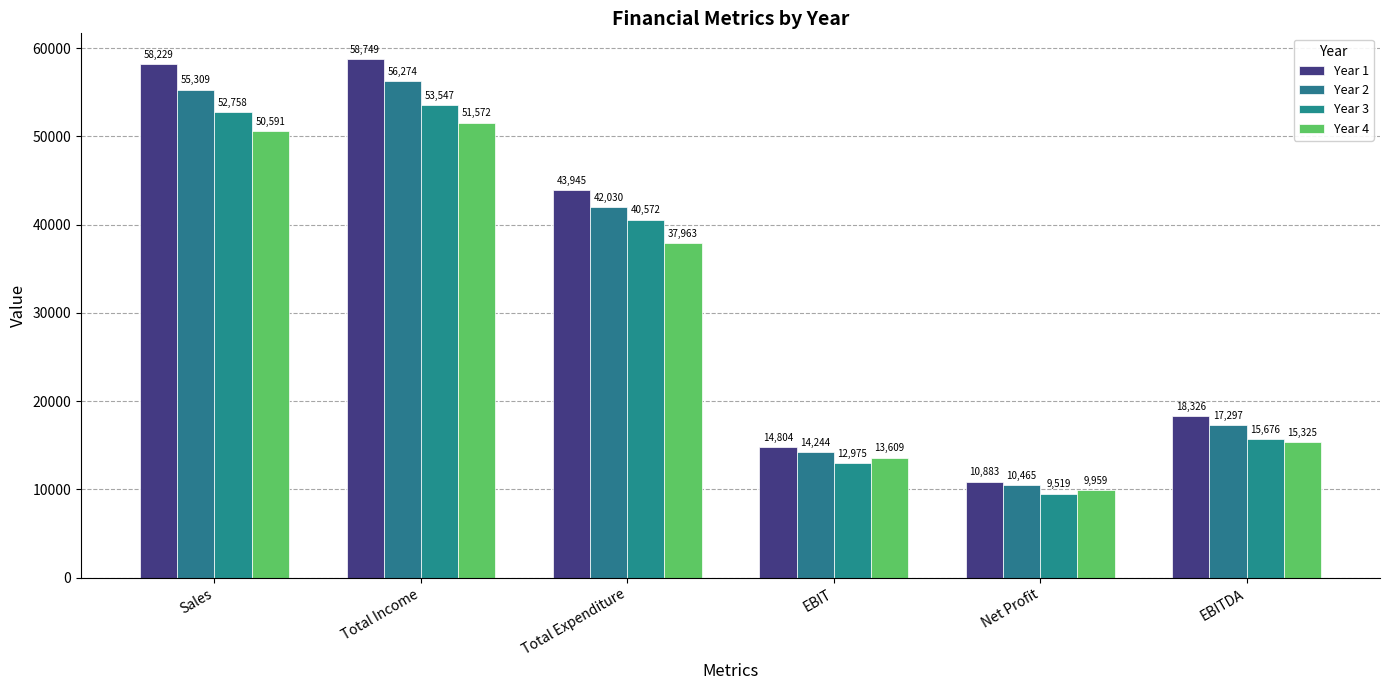

What is the smallest value displayed?

9519